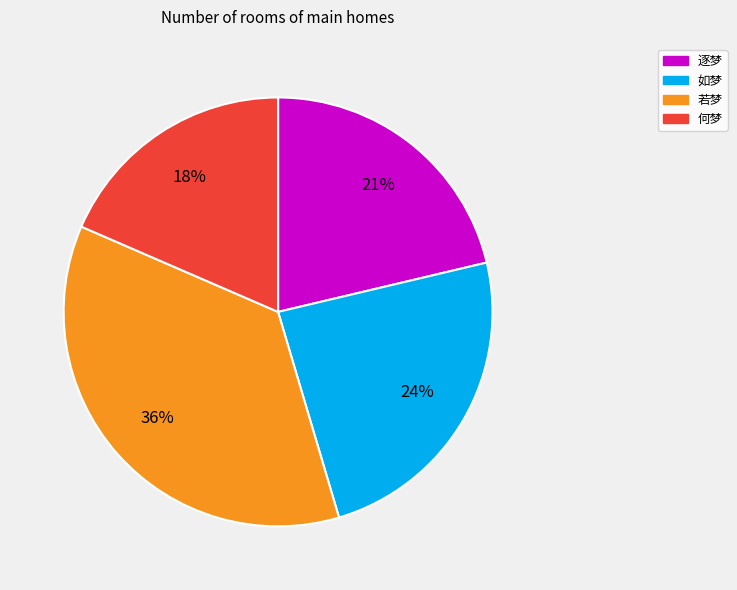

Which slice is the largest?

若梦